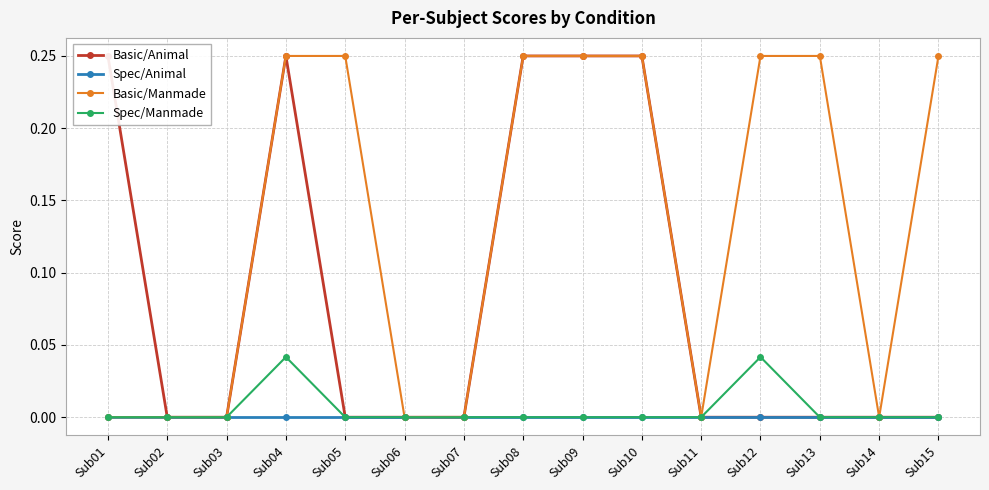

Is the value of Basic/Manmade at Sub02 greater than the value of Spec/Animal at Sub09?

No